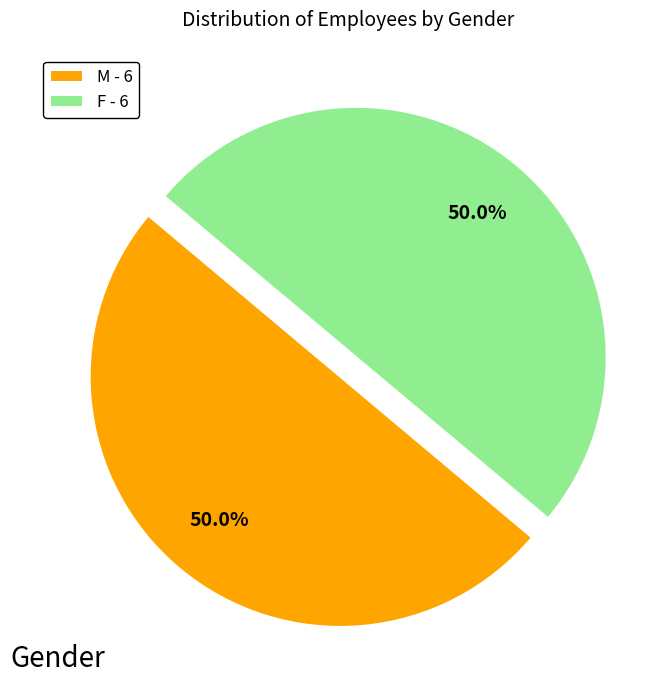

What percentage is NOT represented by F - 6?

50.0%